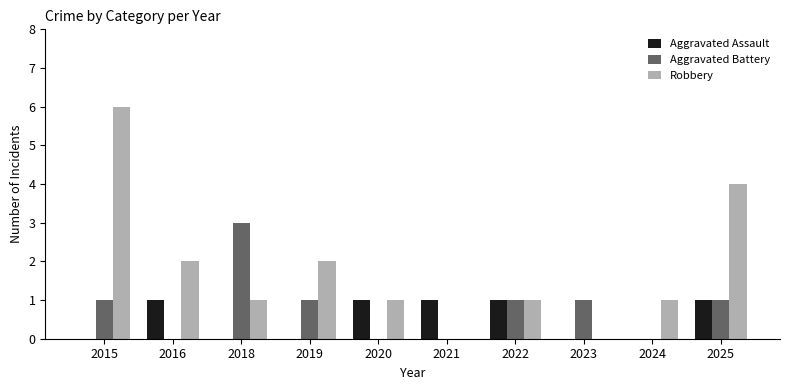

The value of Robbery at 2021 is -4. True or false?

False